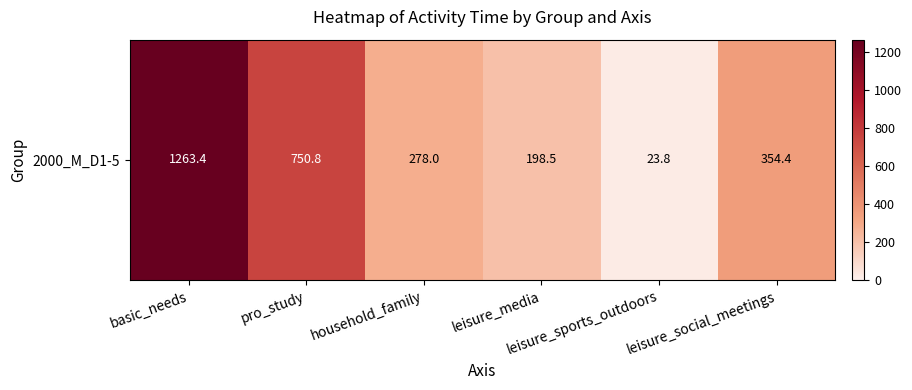

Rank the categories by value from highest to lowest.

basic_needs, pro_study, leisure_social_meetings, household_family, leisure_media, leisure_sports_outdoors